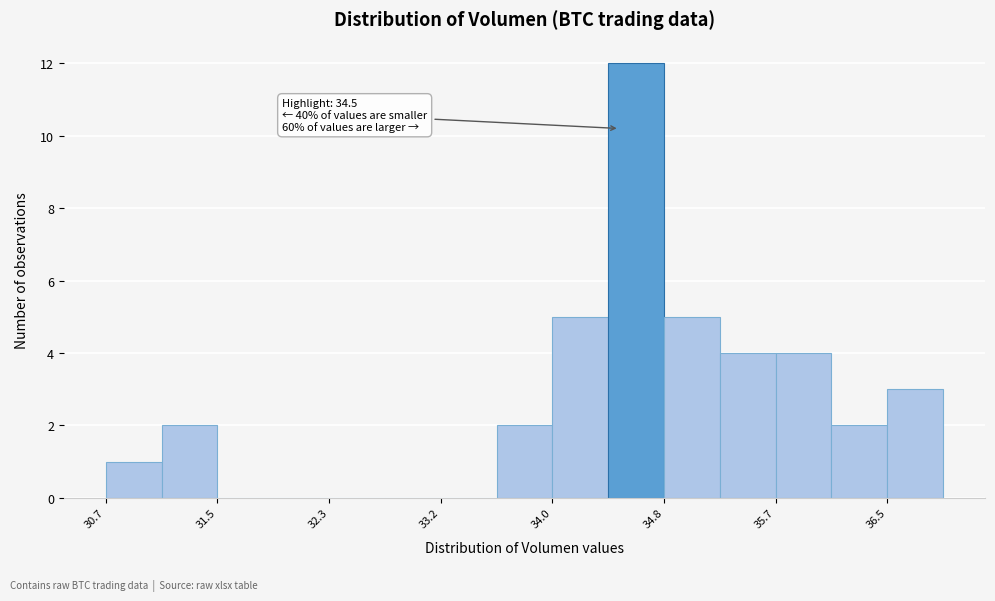

Which range on the x-axis has the tallest bar?

34.4 to 34.8